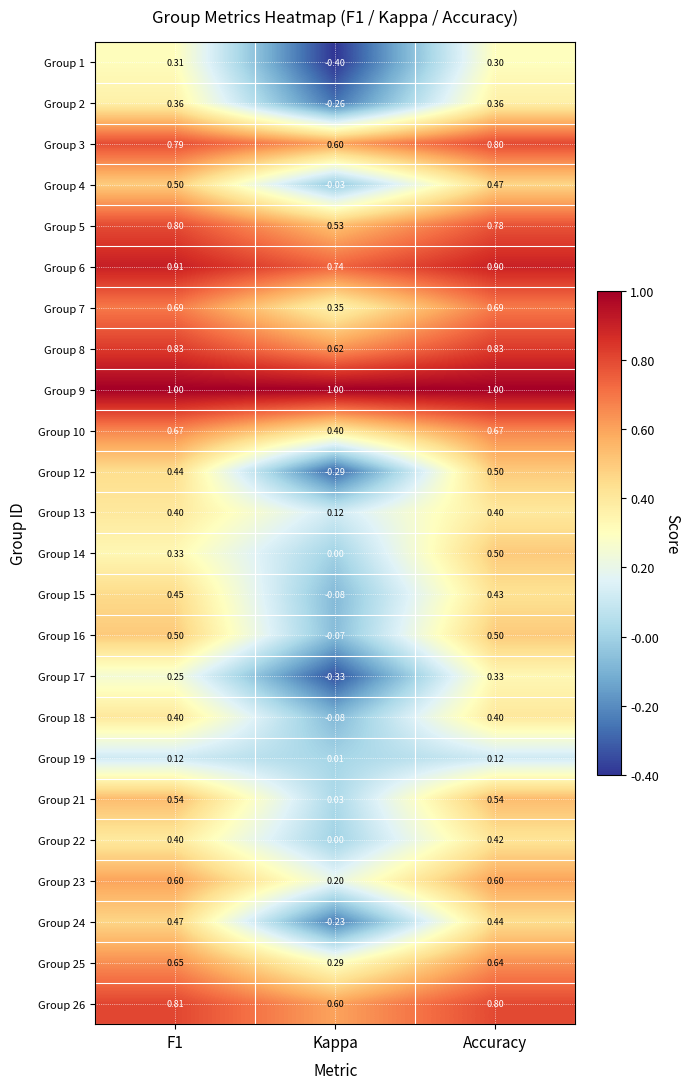

At which category is the sum across all series the highest?

Accuracy